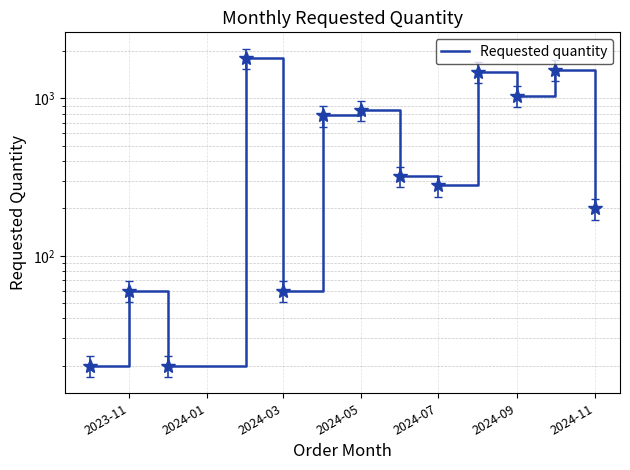

Reading left to right, list all the values displayed in this chart.

20	60	20	1800	60	780	840	320	280	1480	1040	1520	200